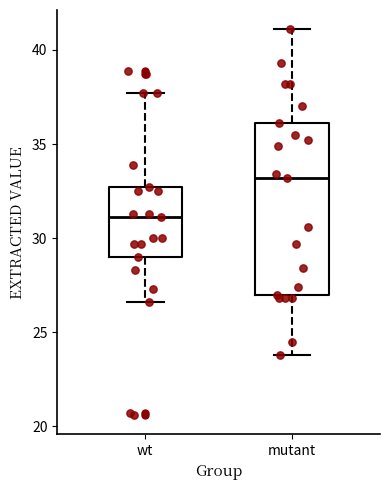

Which box has the lowest median line?

wt